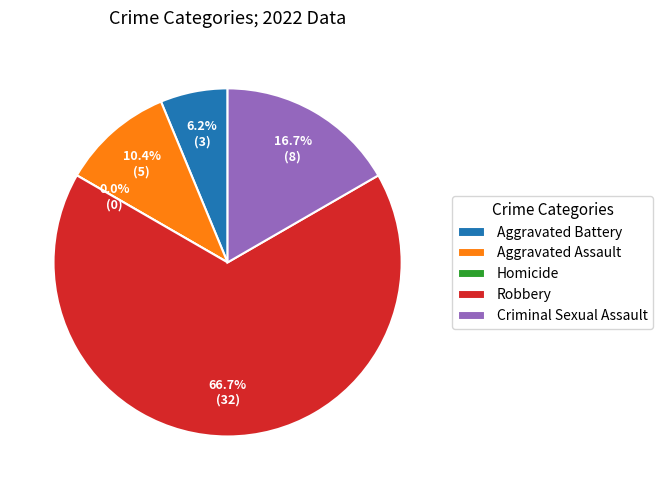

Which category accounts for the majority?

Robbery